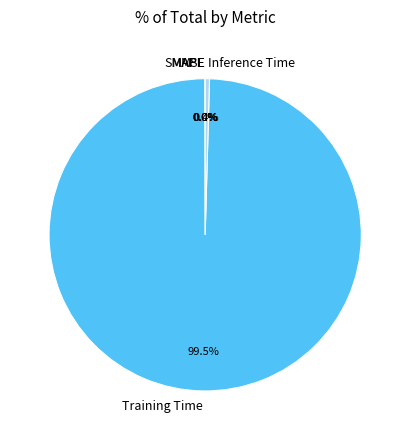

Which slice is the largest?

Training Time